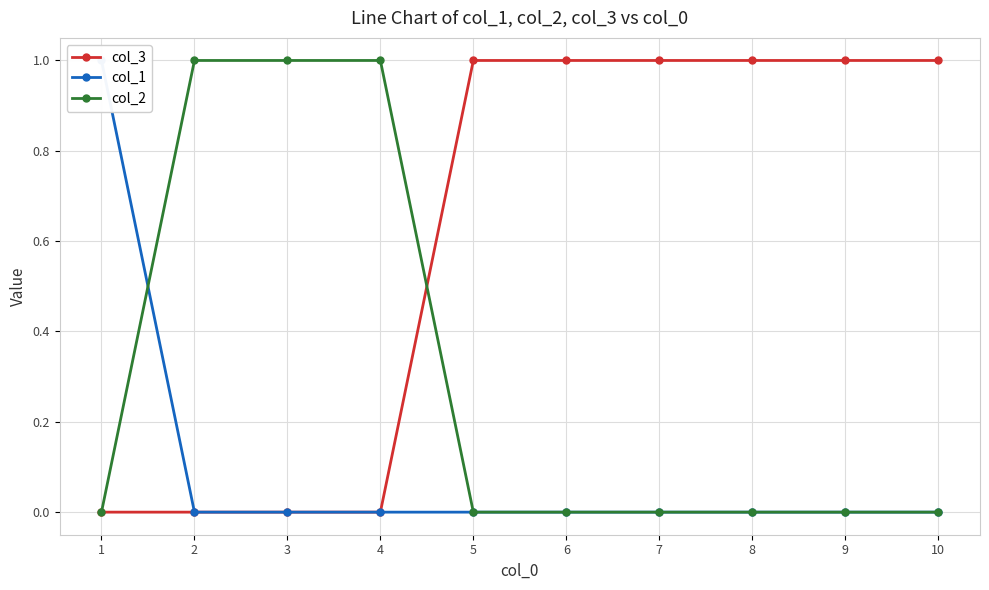

Which series ends up on top after the final intersection of col_1 and col_2?

col_2